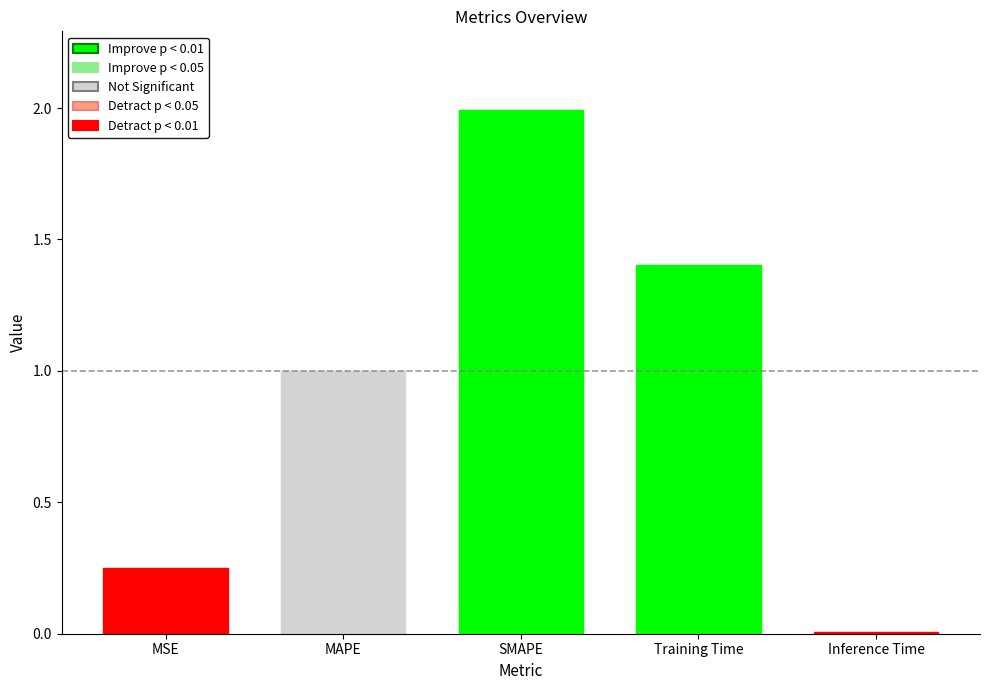

Which label corresponds to the smallest value in the chart?

Inference Time